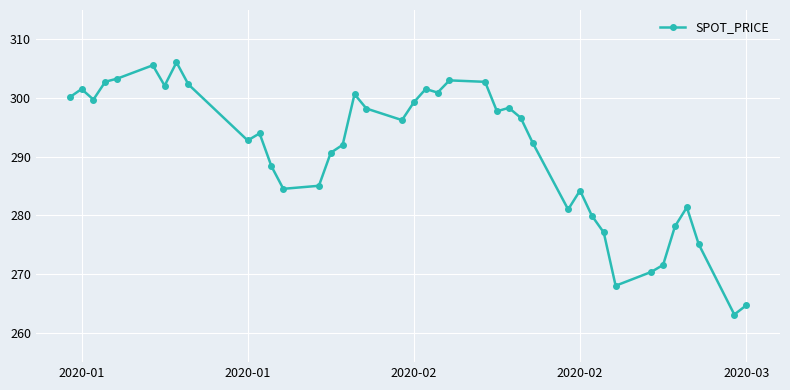

True or false: the data has more than 1 interior local peaks.

True